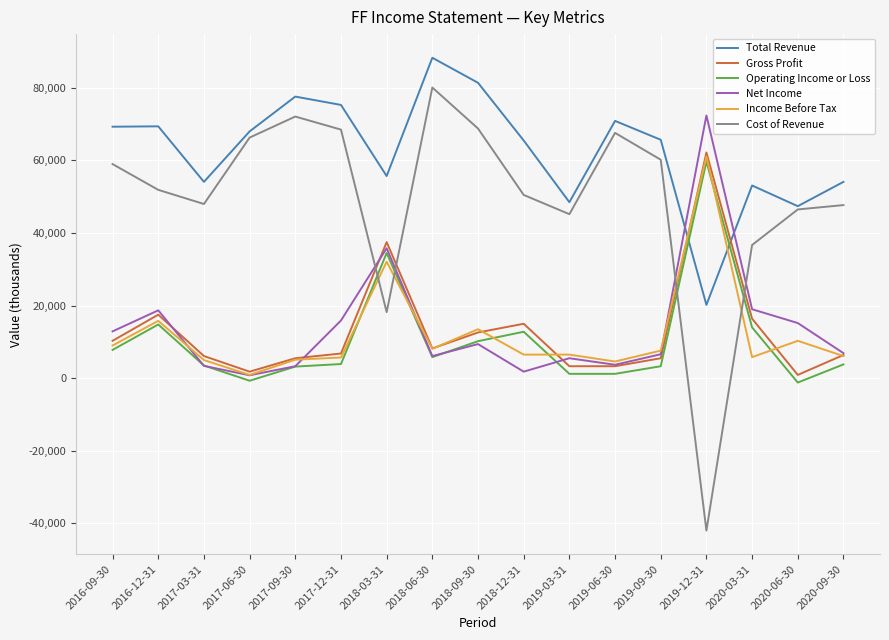

True or false: Operating Income or Loss has a value of 31670 at 2019-12-31.

False